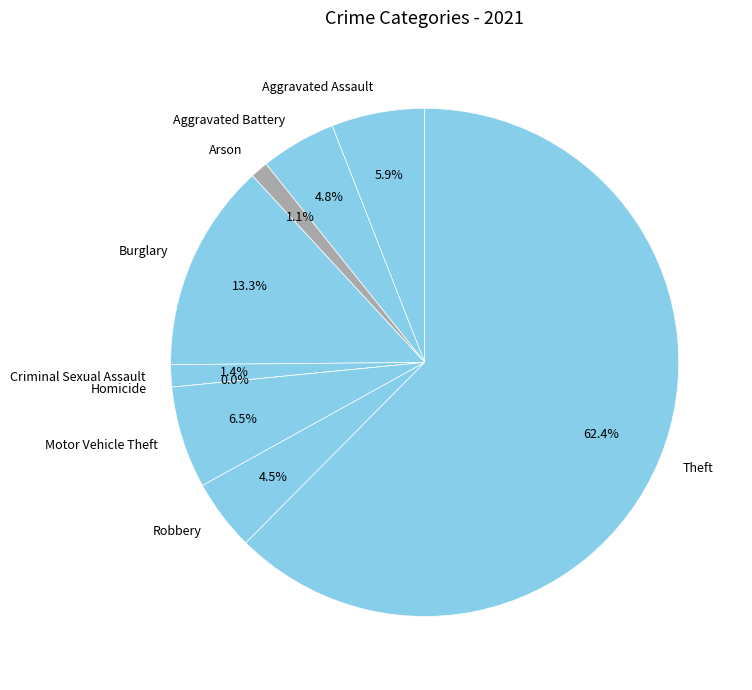

Count the number of slices in the pie.

9